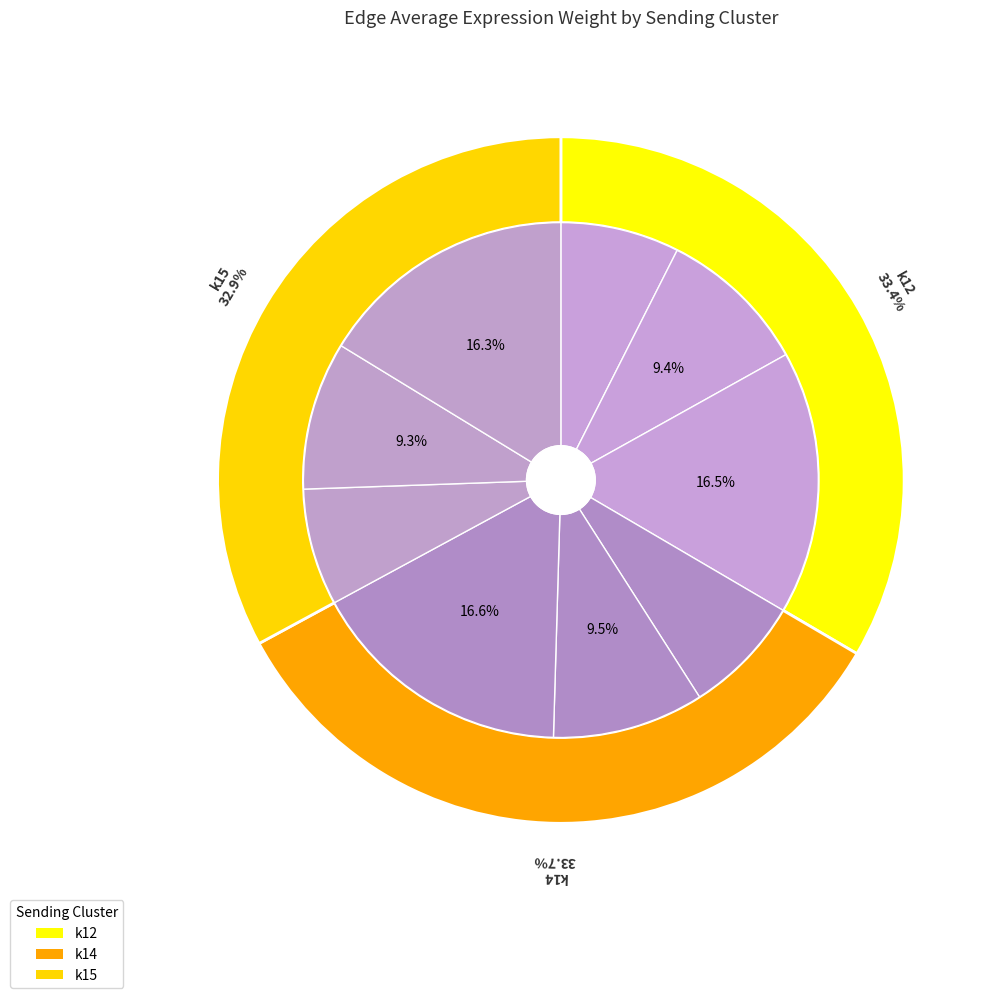

Is the sum of k15->k14 and k14->k15 greater than half?

No